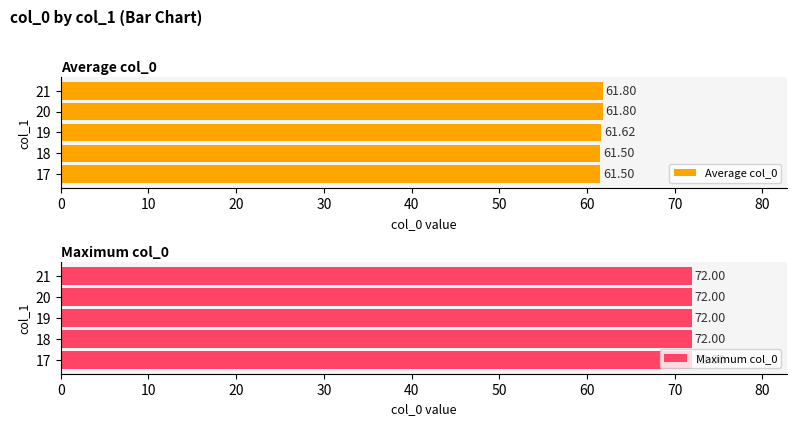

Which series has the widest spread of values?

Average col_0